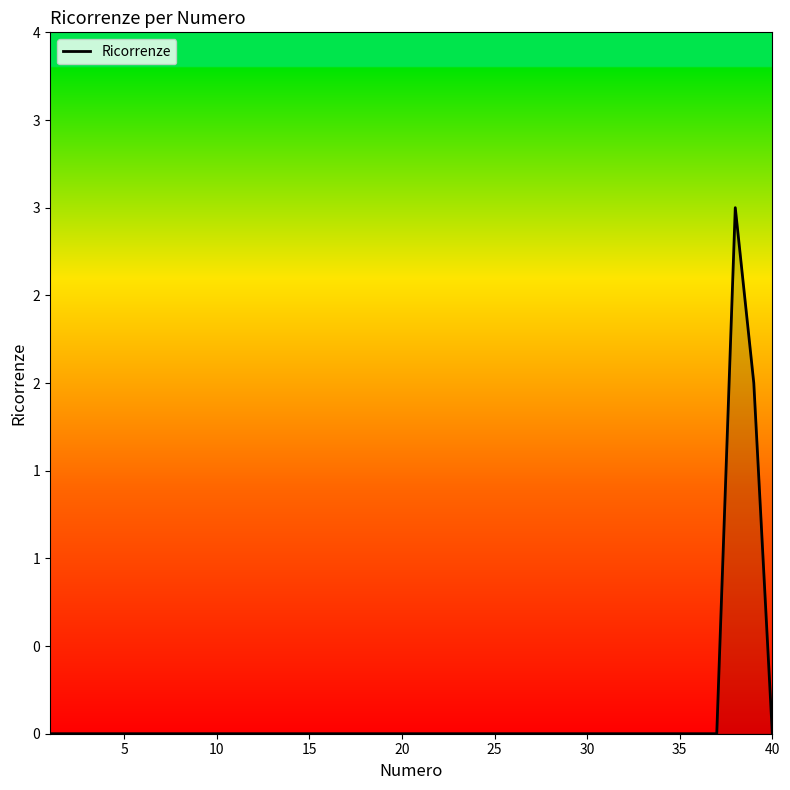

Does the chart display data point markers on the line(s)?

No